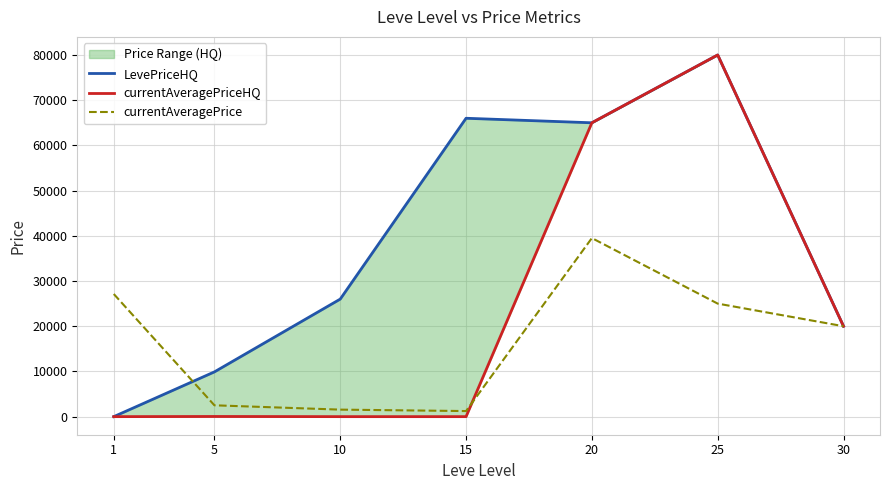

Where is the first local maximum for LevePriceHQ?

15